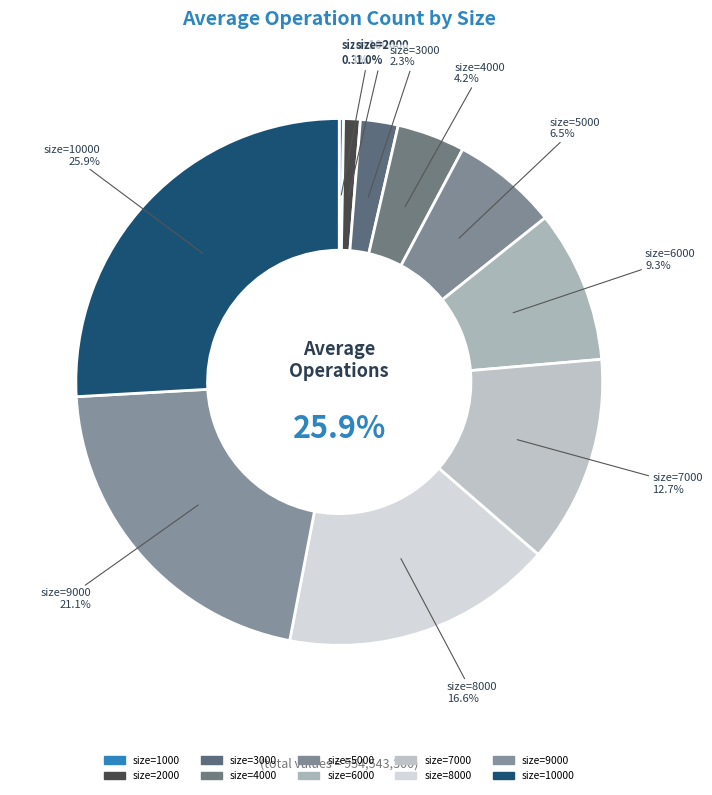

Which has a higher value, 2000 or 9000?

9000